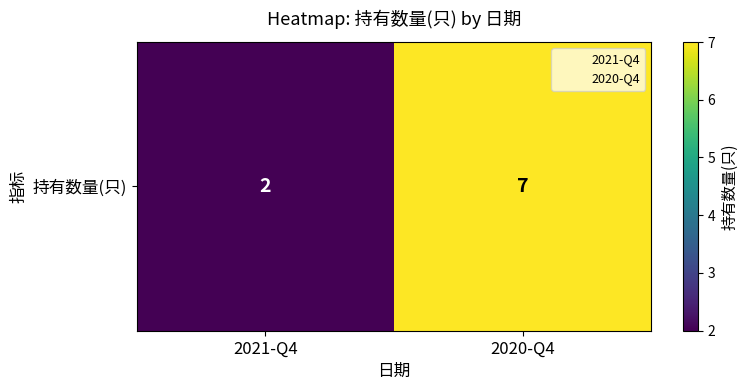

How many data points are less than 7?

1